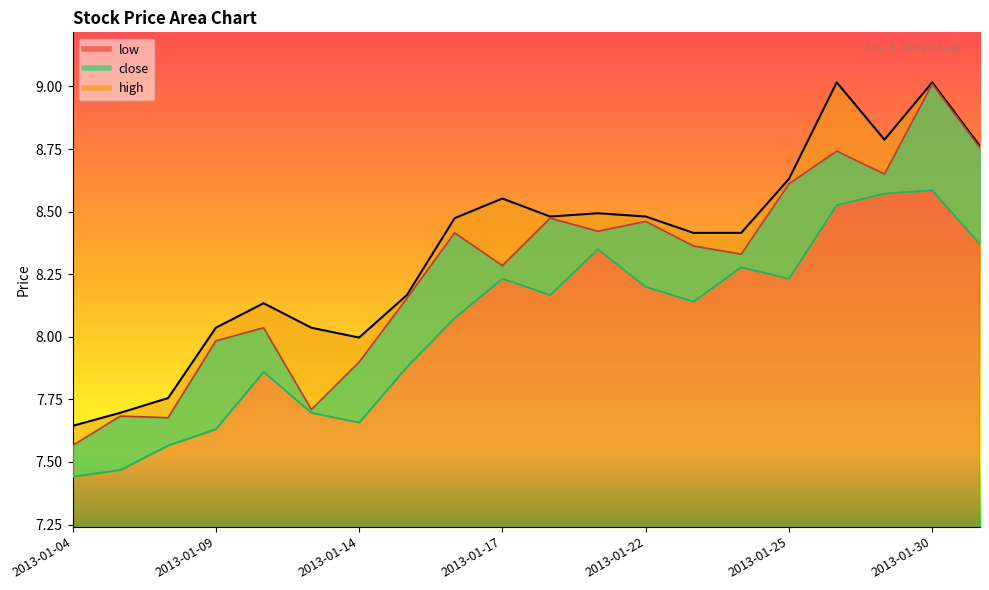

Which category has the lowest value across all series?

2013-01-04